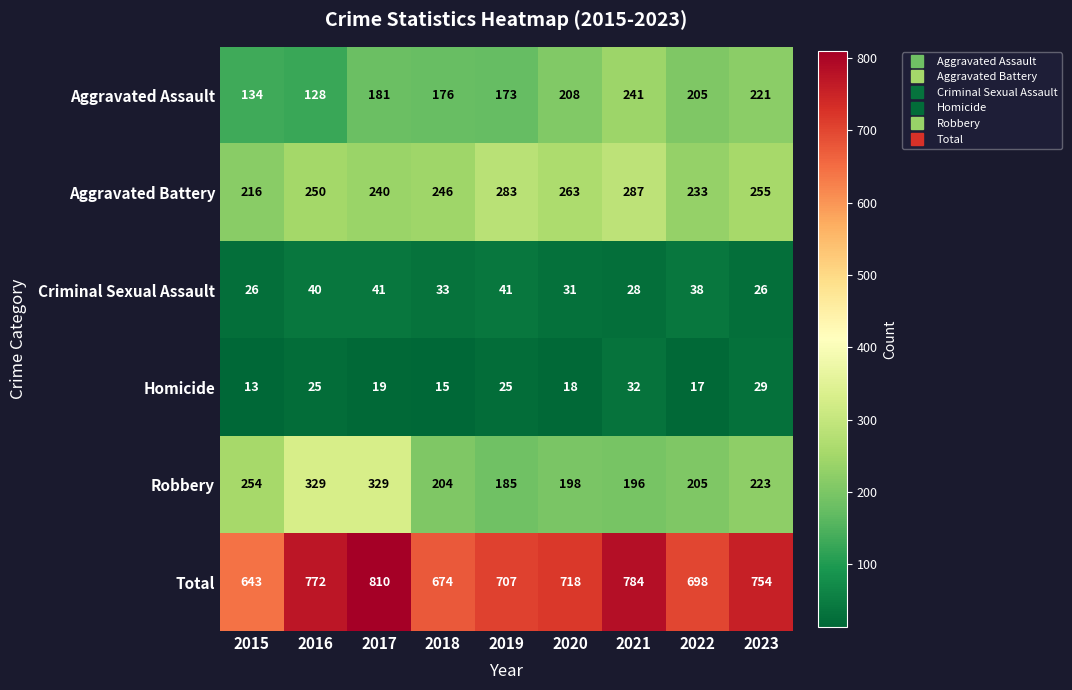

Rank the series by their maximum value, from highest to lowest.

Total, Robbery, Aggravated Battery, Aggravated Assault, Criminal Sexual Assault, Homicide